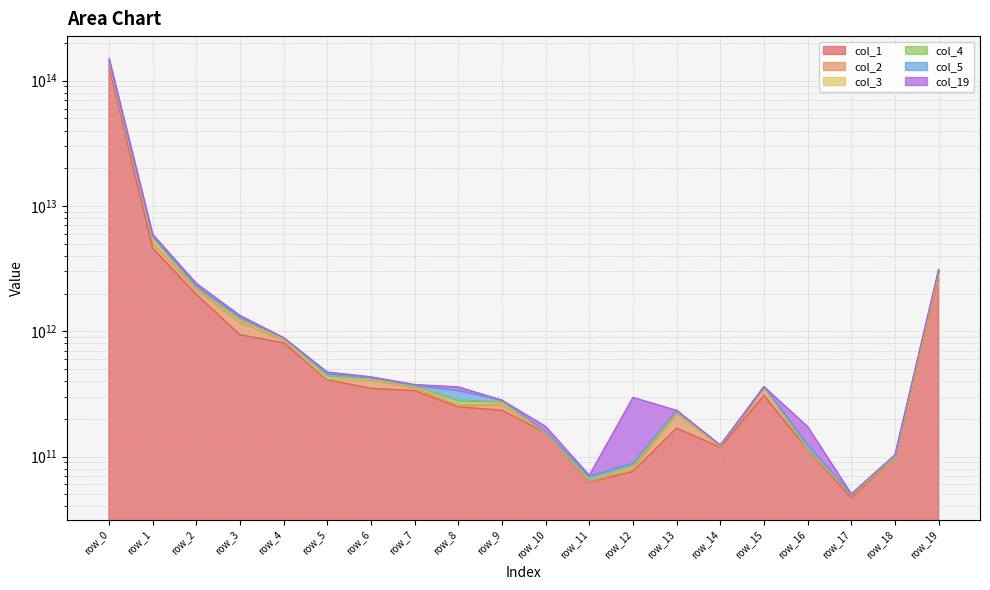

At which label does col_2 first exceed 361912880073?

row_0